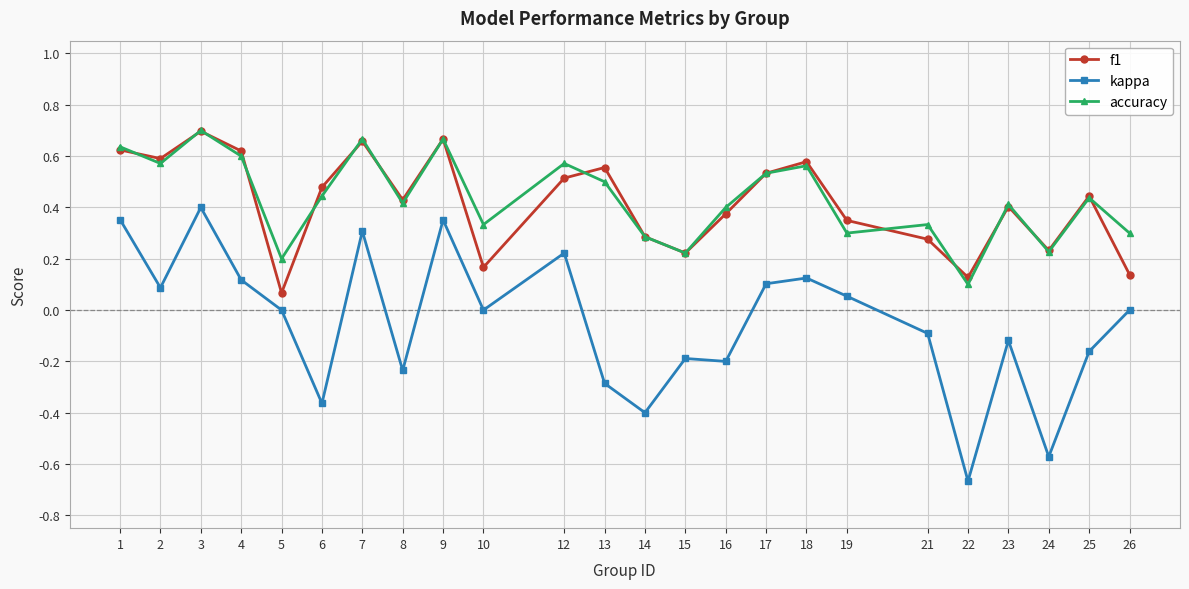

True or false: accuracy and kappa intersect in this chart.

False